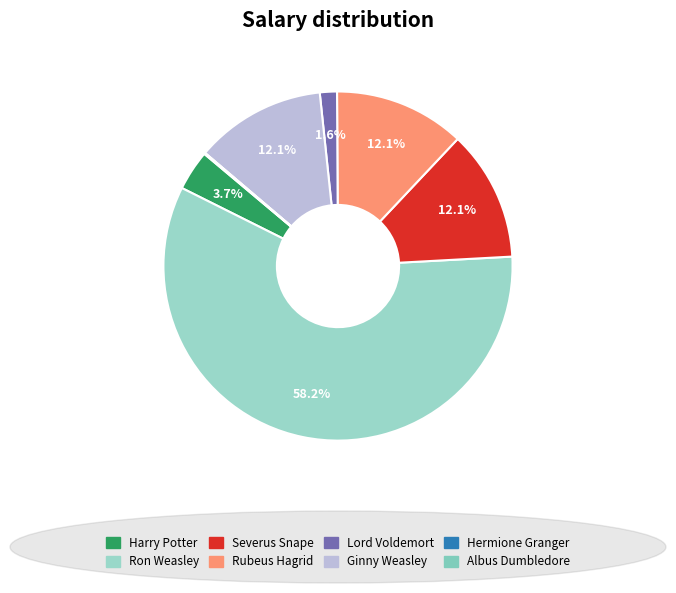

To the nearest percent, what is the difference between the largest and smallest slice percentages?

58%